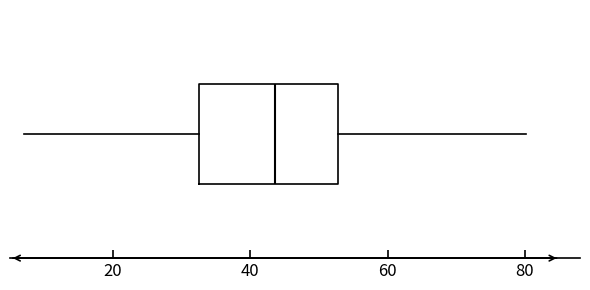

Where is the right edge of the box on the x-axis? The values are not printed on the chart, so give them approximately, as read against the axis.

52